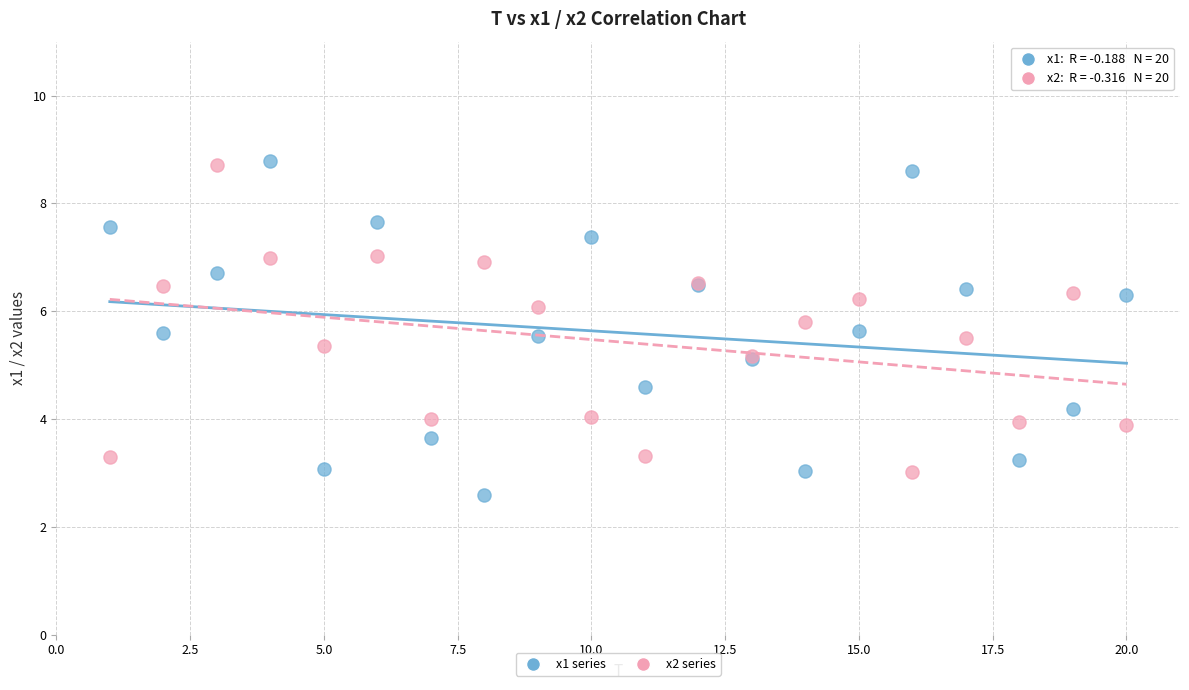

What is the X range (max minus min) for the scatter plot?

19.0